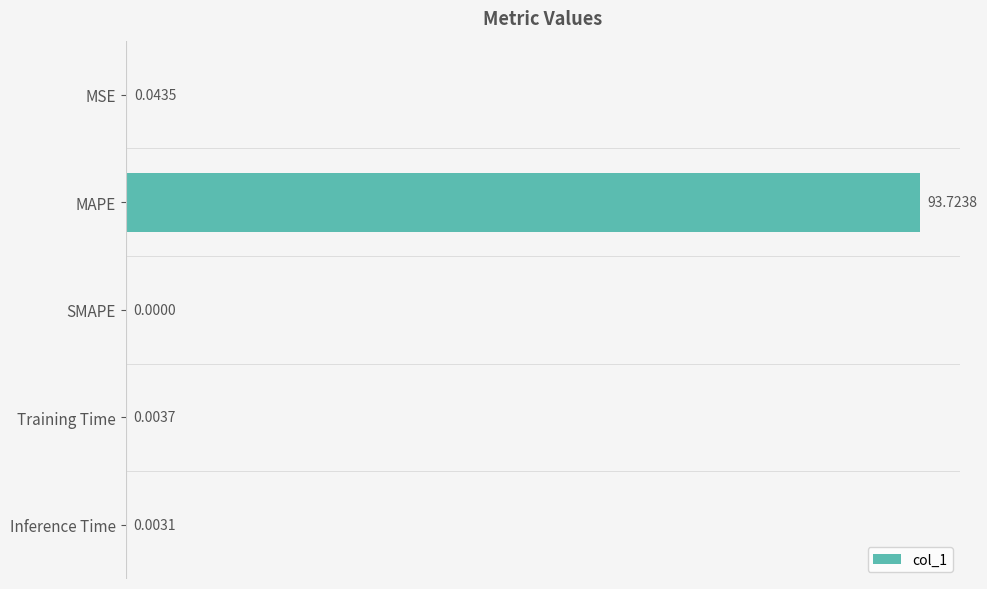

At which category does the chart reach its peak across all series?

MAPE